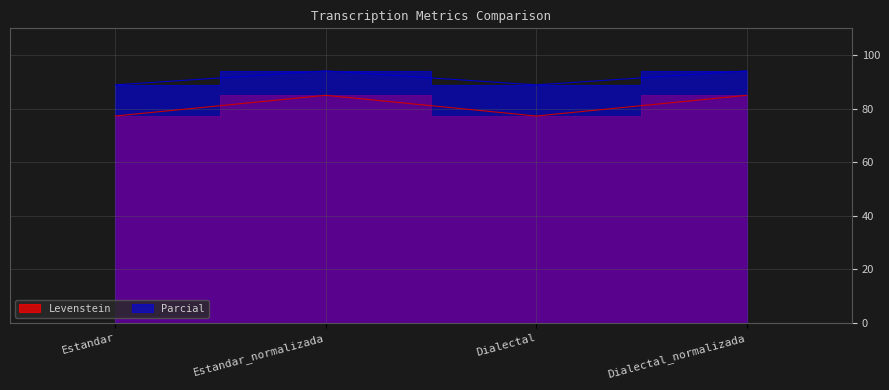

Reading left to right, what are all the values shown in this chart?

Levenstein: 77.3	85.0	77.3	85.0
Parcial: 88.9	94.1	88.9	94.1